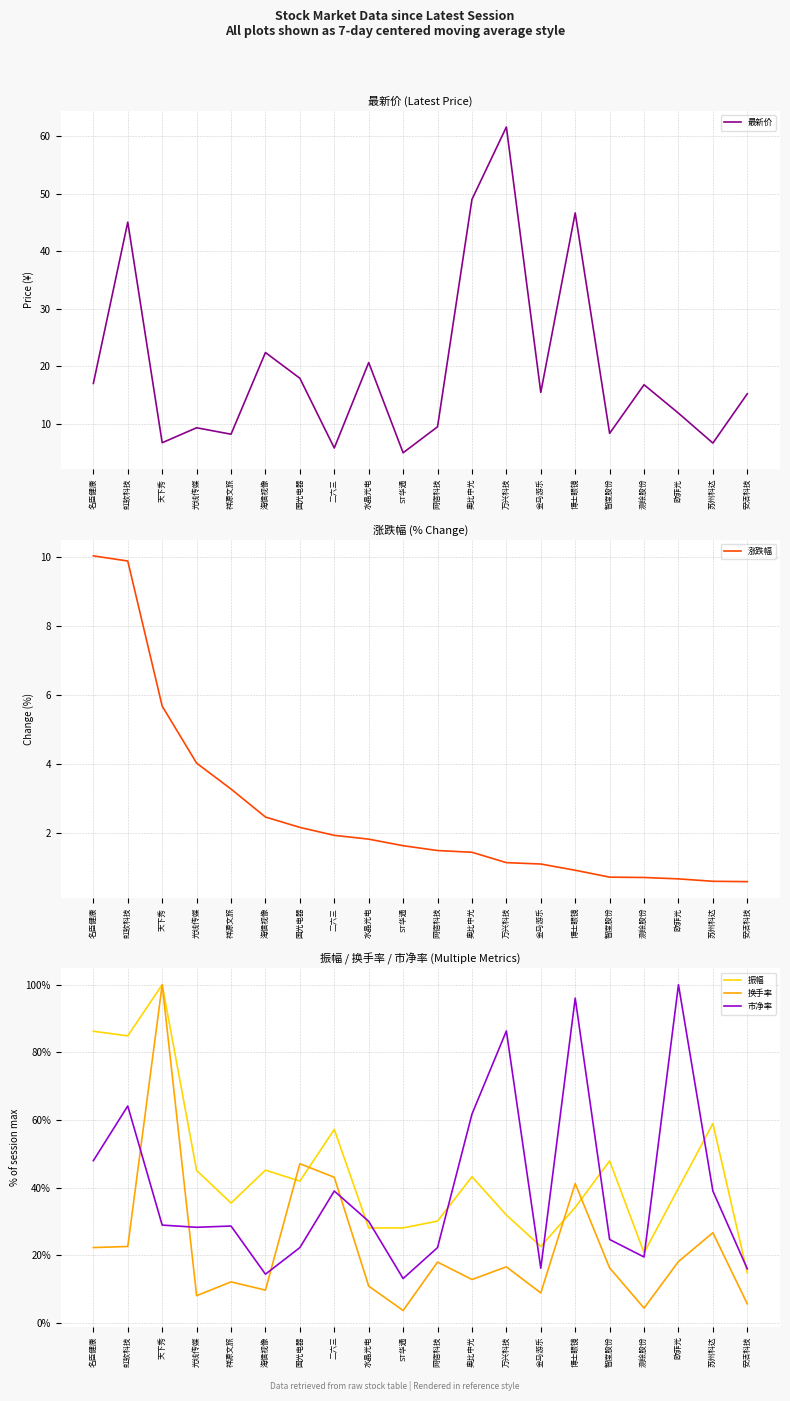

Is it true that 最新价 equals 25.9 at 金马游乐?

False